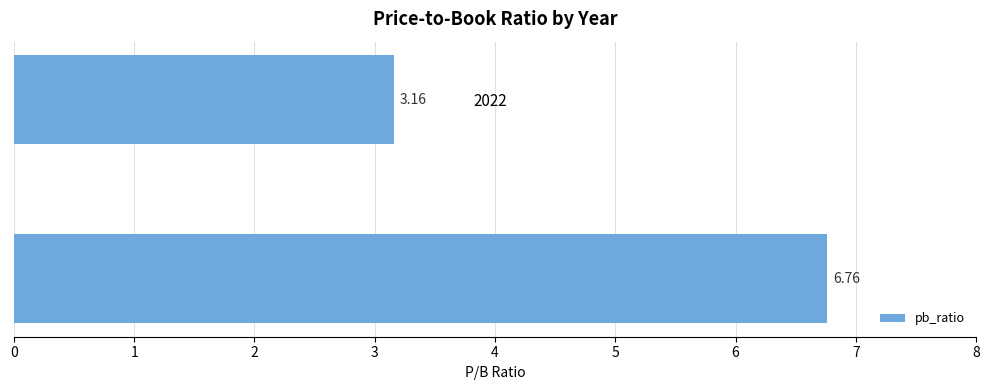

What is the sum of all values?

9.9